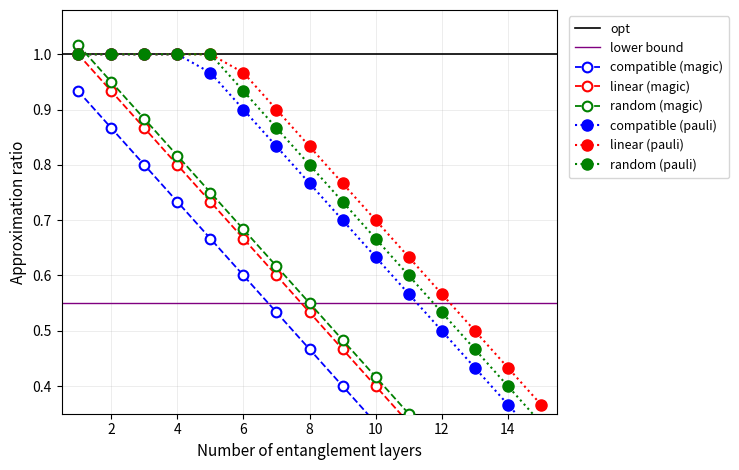

The value of linear (pauli) at 8 is 0.6. True or false?

False